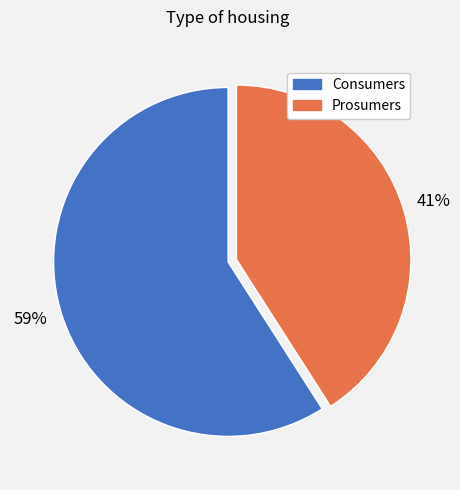

Does any single category account for the majority?

Yes